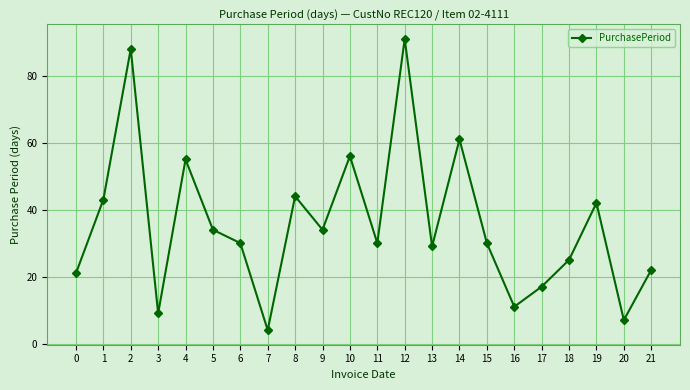

How many interior local valleys (lower than both neighbors) does the data have?

7